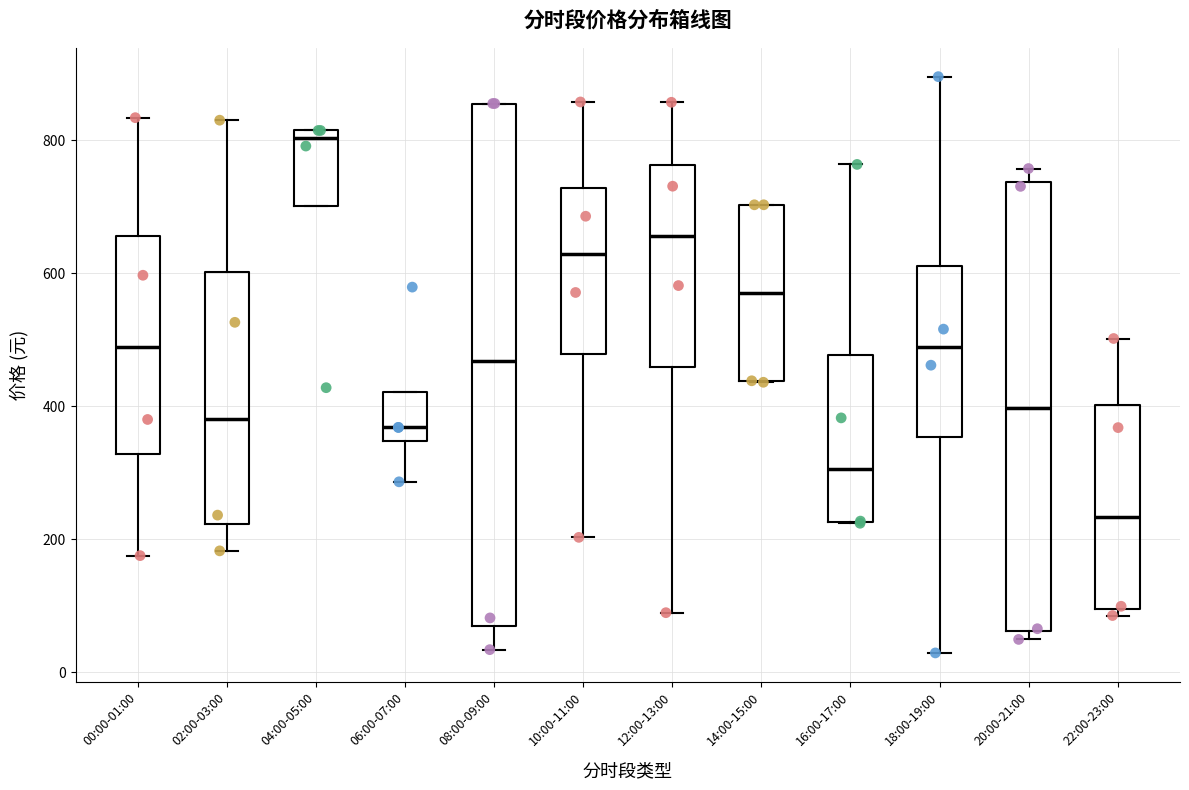

Where is the upper edge of the box for 14:00-15:00 on the y-axis? The values are not printed on the chart, so give them approximately, as read against the axis.

700